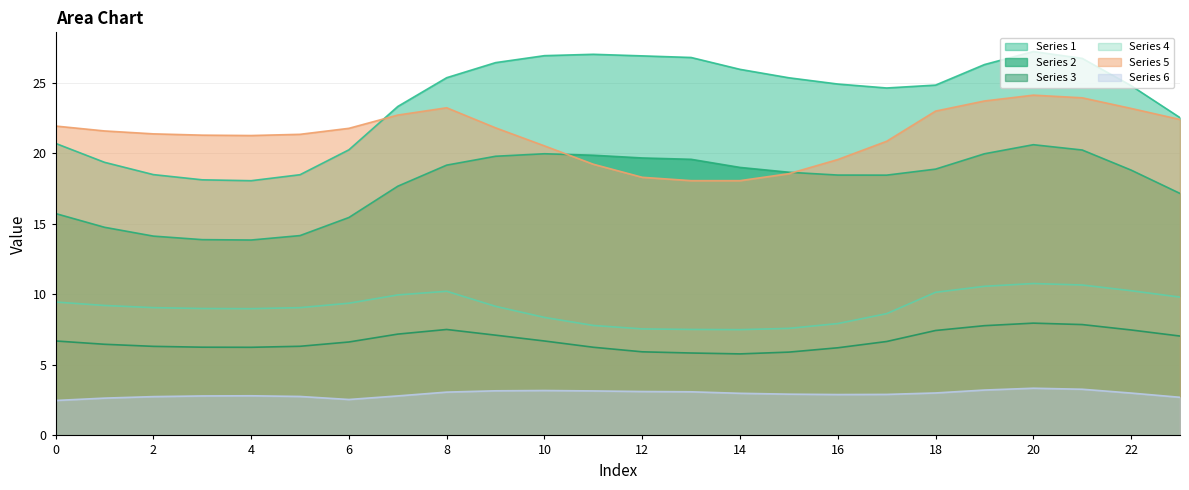

True or false: Series 2 and Series 6 cross at least once.

False